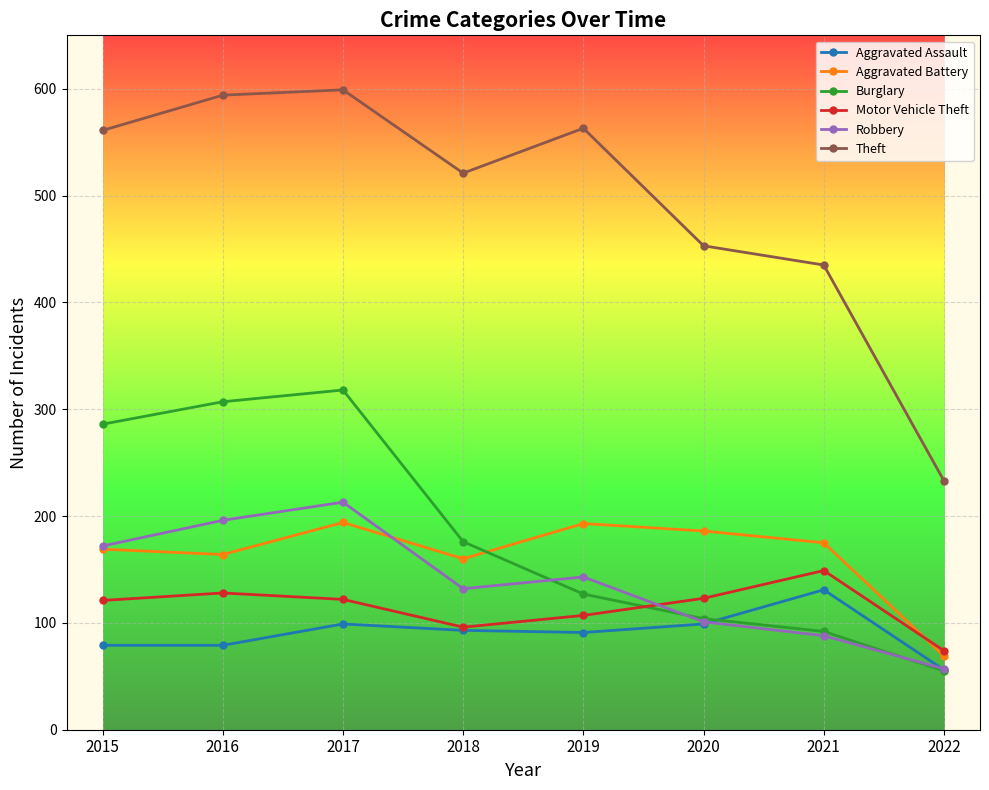

Is the value of Aggravated Battery at 2016 greater than the value of Theft at 2016?

No